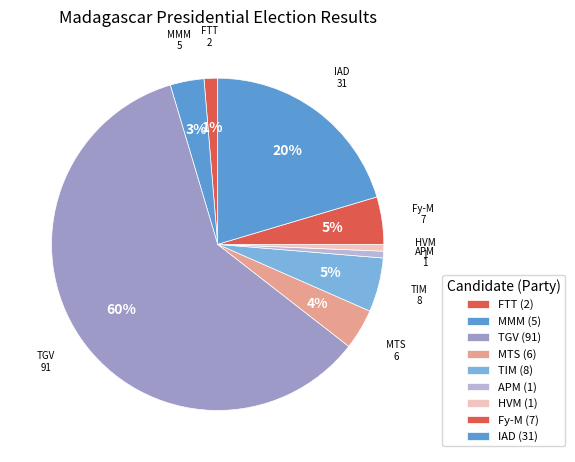

To the nearest percent, what is the difference between the TIM and IAD slice percentages?

15%